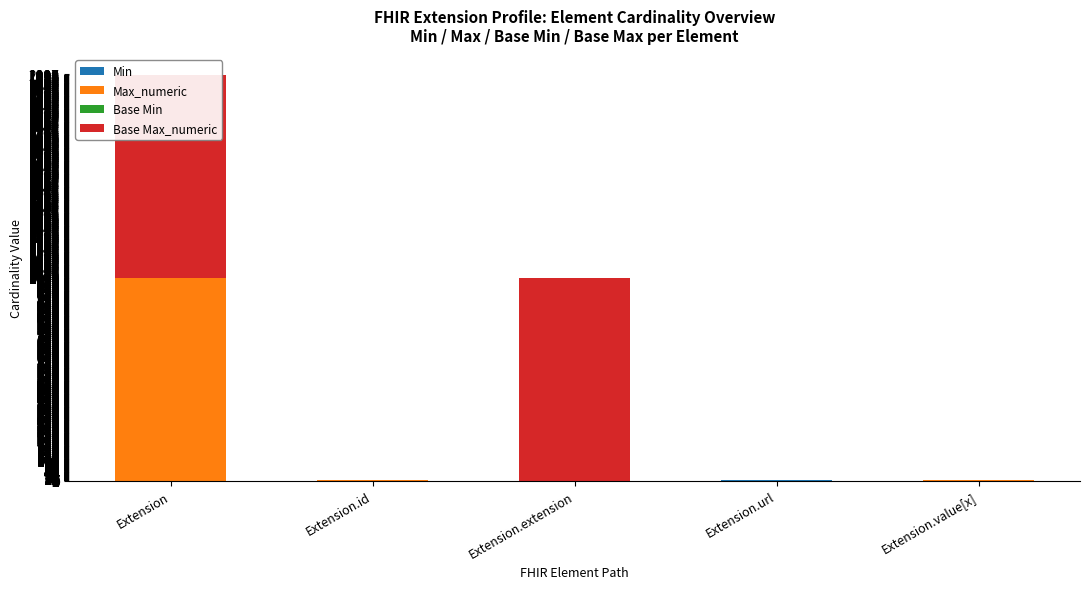

What is the difference between the Min values at Extension.url and Extension?

1